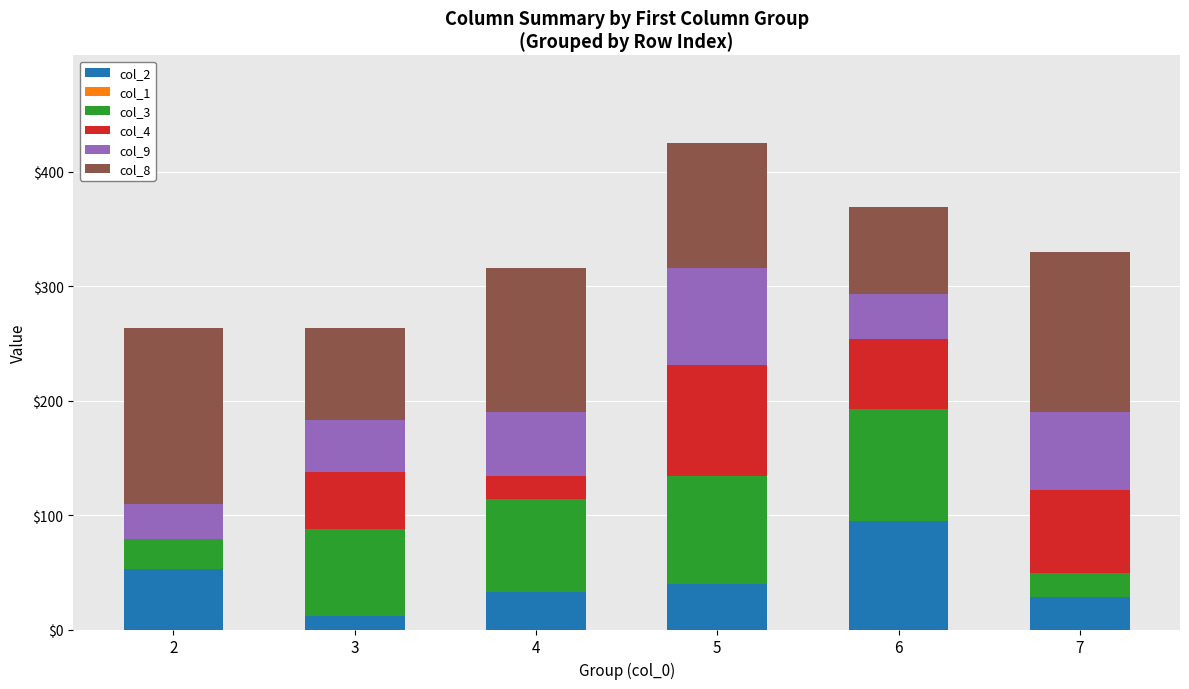

The value of col_2 at 2 is 53.0. True or false?

True